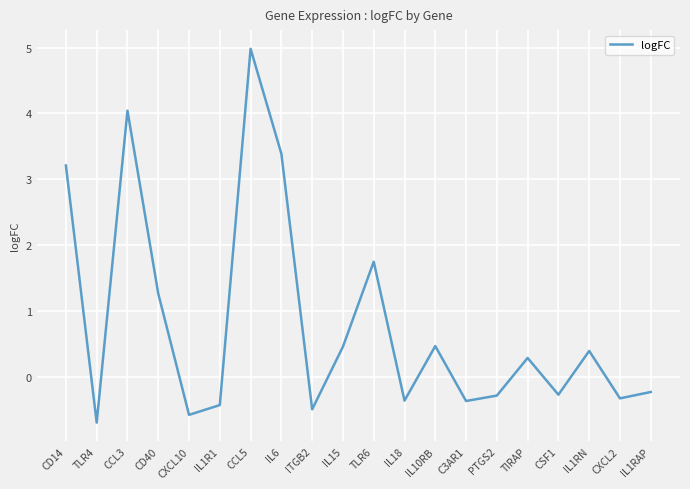

At which category does the data reach its first local valley?

TLR4